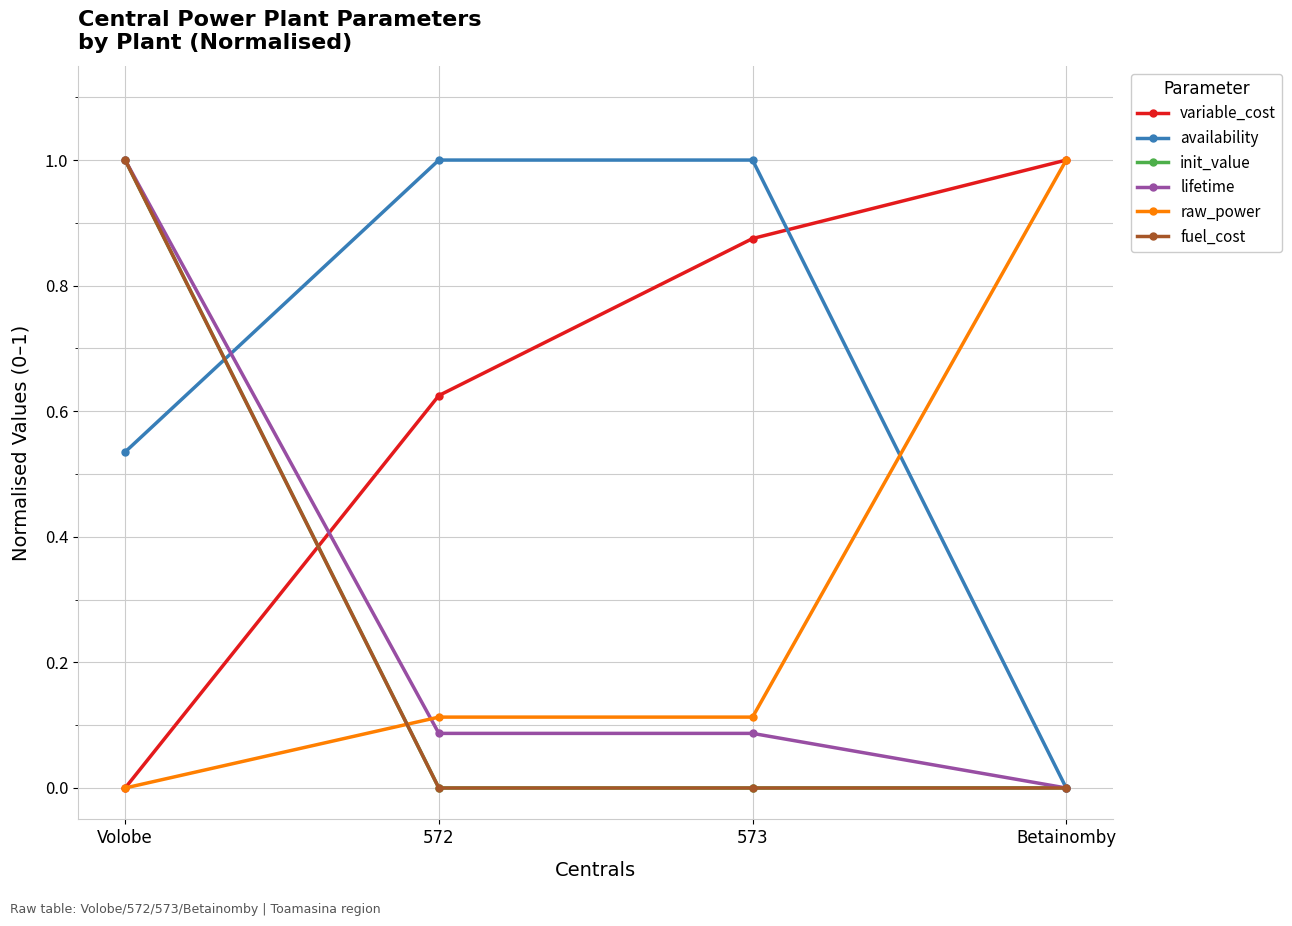

What is the maximum value for raw_power?

1.0